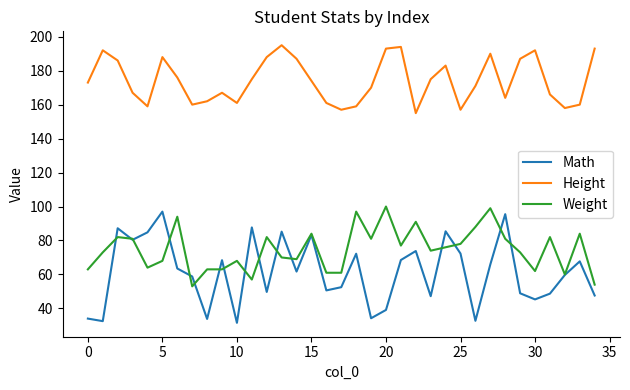

What is the maximum value for Math?

97.0